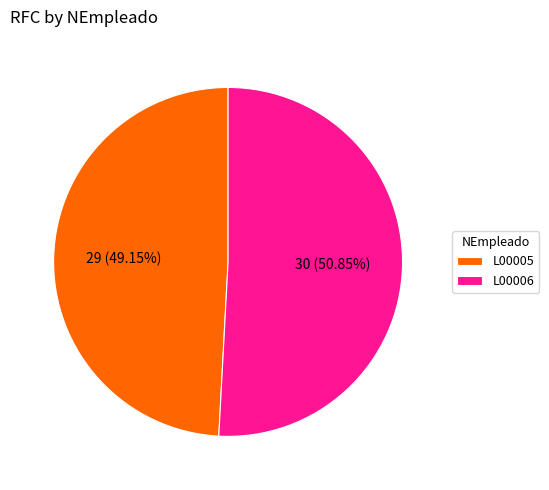

To the nearest percent, what is the difference between the L00006 and L00005 slice percentages?

2%